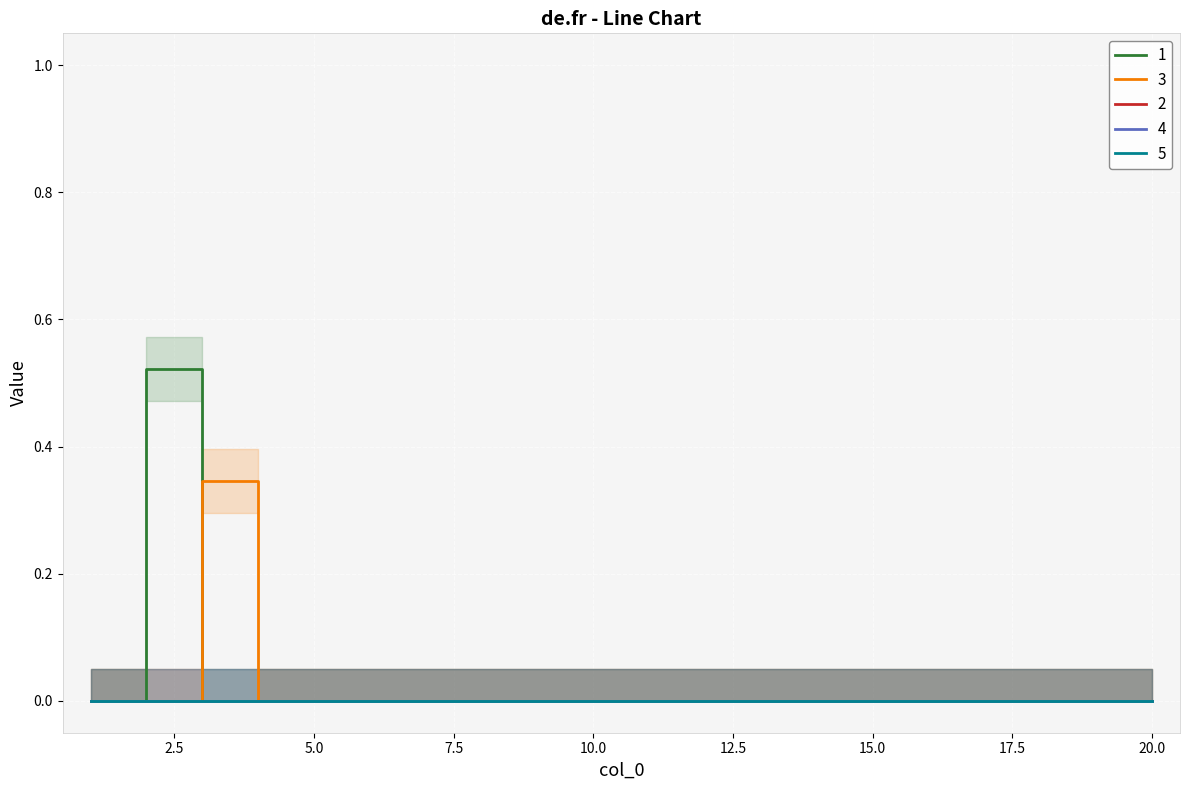

True or false: 2 and 4 cross at least once.

False